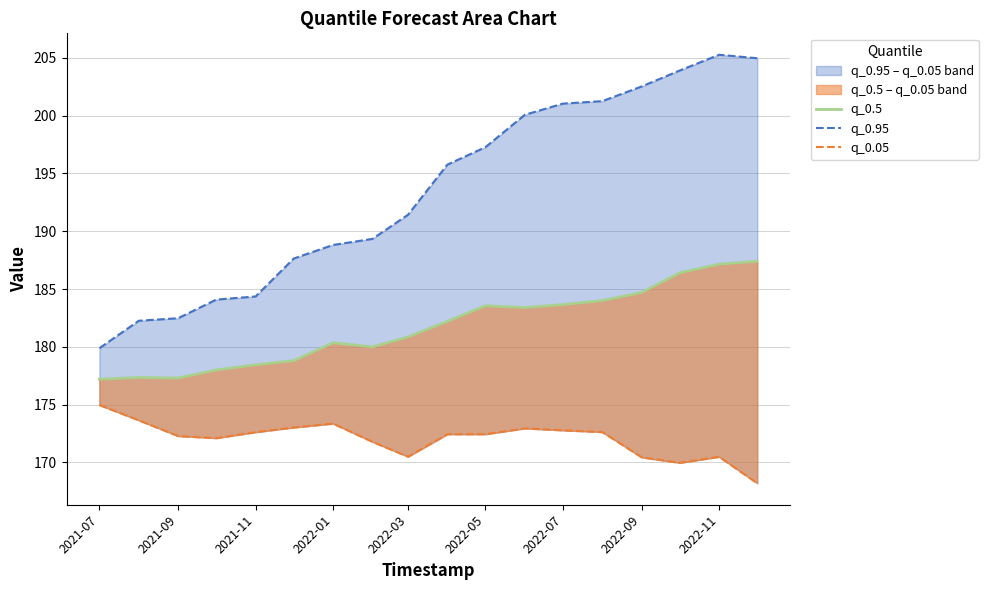

Reading left to right, extract all data points from this chart.

q_0.5: 177.2	177.3	177.3	178.0	178.4	178.8	180.3	180.0	180.8	182.2	183.6	183.4	183.7	184.0	184.7	186.4	187.2	187.4
q_0.95: 179.9	182.3	182.5	184.1	184.4	187.6	188.8	189.3	191.4	195.8	197.3	200.1	201.0	201.2	202.5	203.9	205.3	205.0
q_0.05: 175.0	173.6	172.3	172.1	172.6	173.0	173.4	171.8	170.5	172.4	172.4	172.9	172.8	172.6	170.4	170.0	170.5	168.2